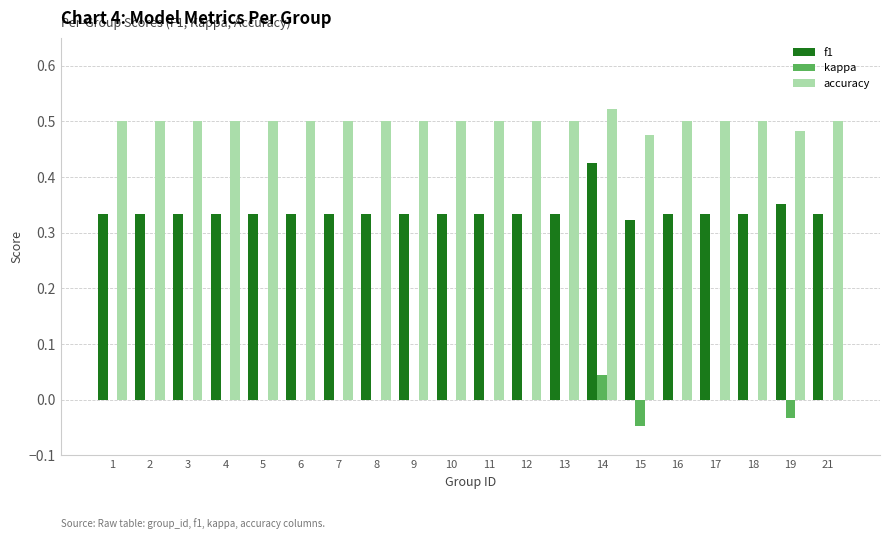

Is the value of kappa at 12 greater than the value of accuracy at 12?

No